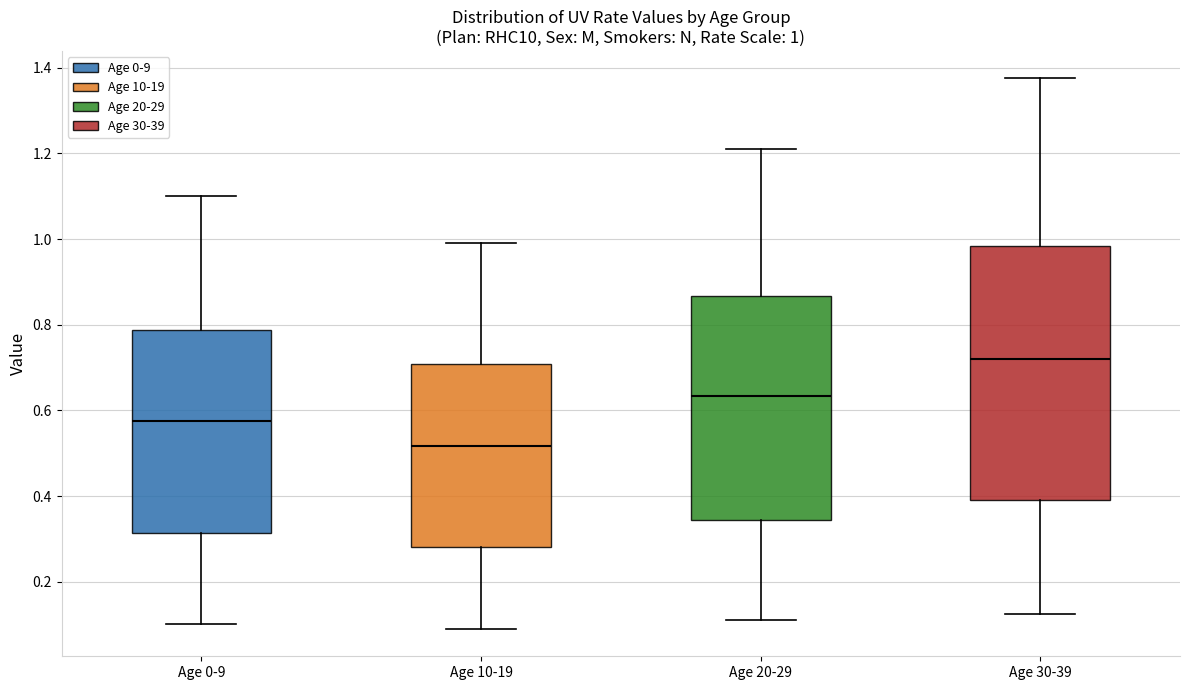

Which box has the lowest median line?

Age 10-19